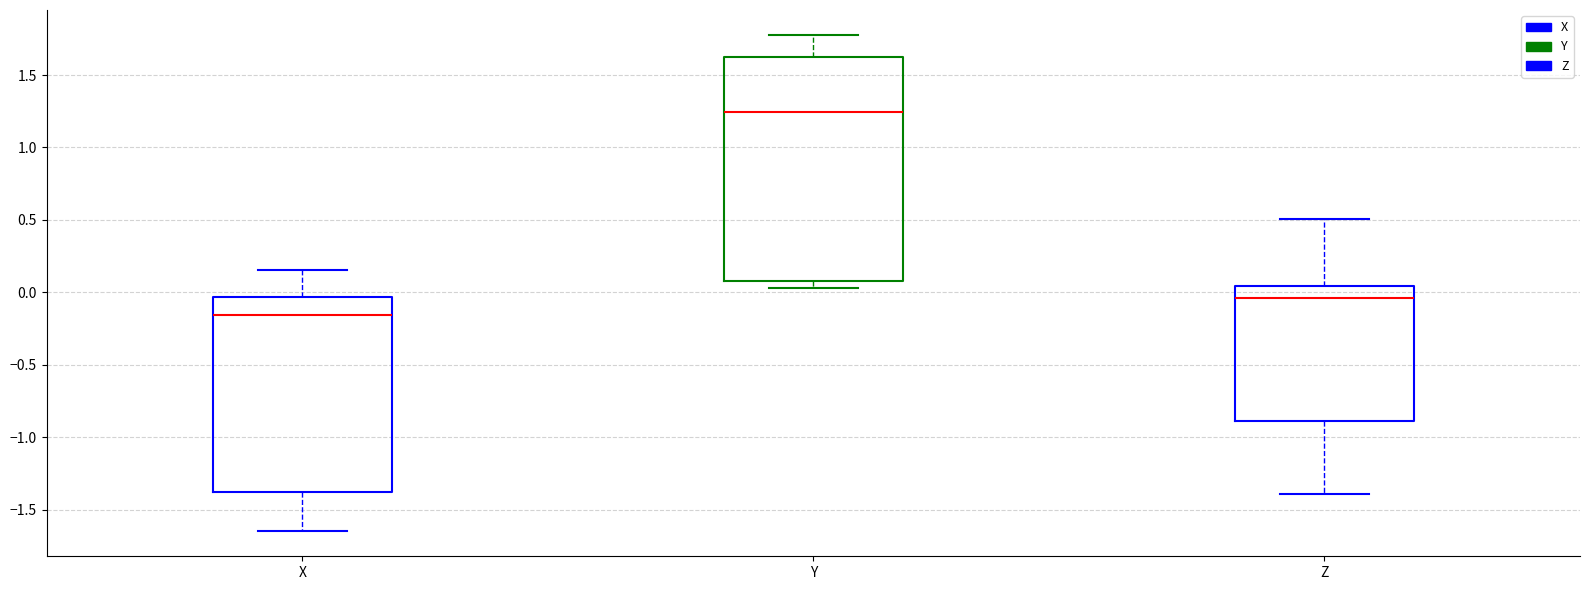

Reading left to right, read every box against the y-axis: the position of its median line, the range the box covers, and the ends of its whiskers. The values are not printed on the chart, so give them approximately, as read against the axis.

X: median -0.15, box -1.40 to -0.05, whiskers -1.65 to 0.15
Y: median 1.25, box 0.10 to 1.60, whiskers 0.05 to 1.80
Z: median -0.05, box -0.90 to 0.05, whiskers -1.40 to 0.50